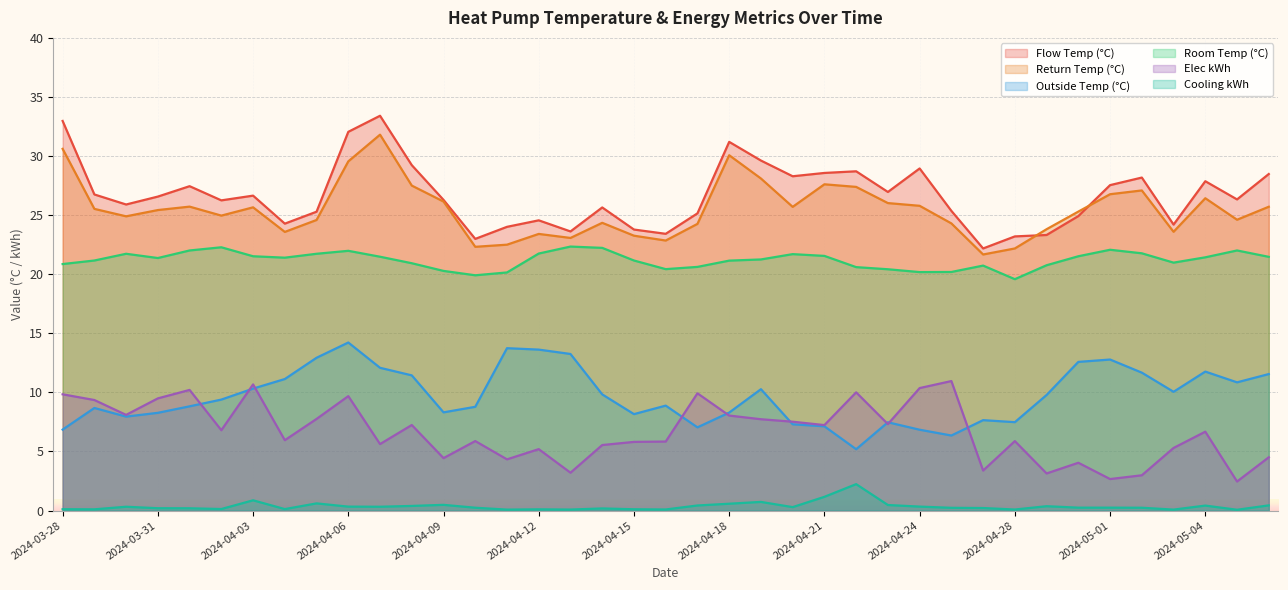

Where is Flow Temp (°C) nearest to the value 27?

2024-04-23